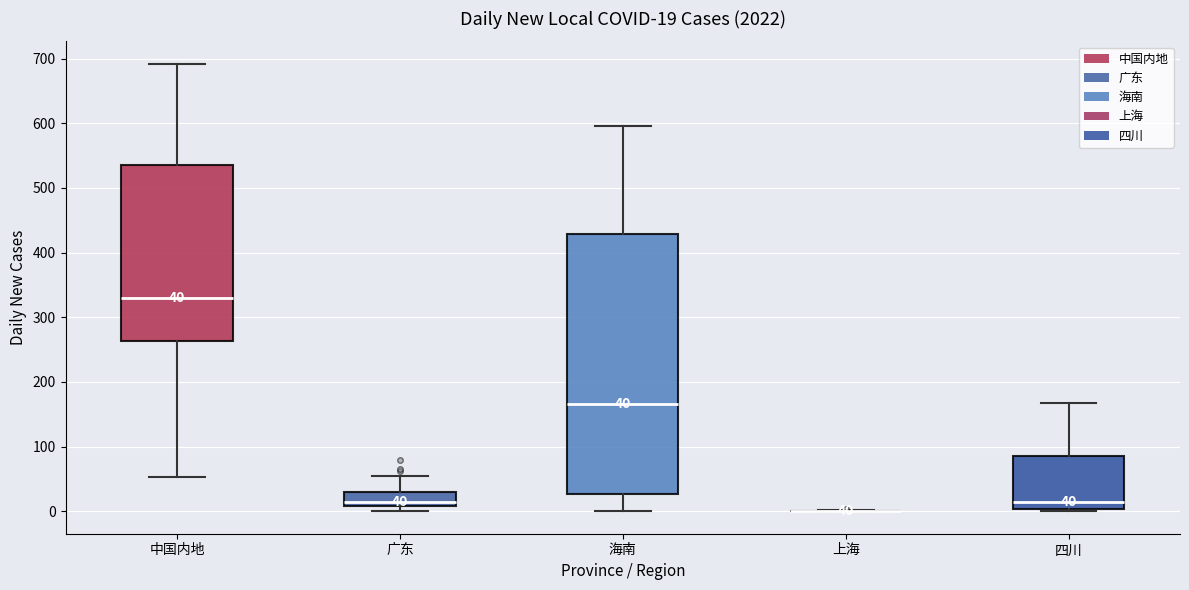

Which box is the tallest, from its lower edge to its upper edge?

海南